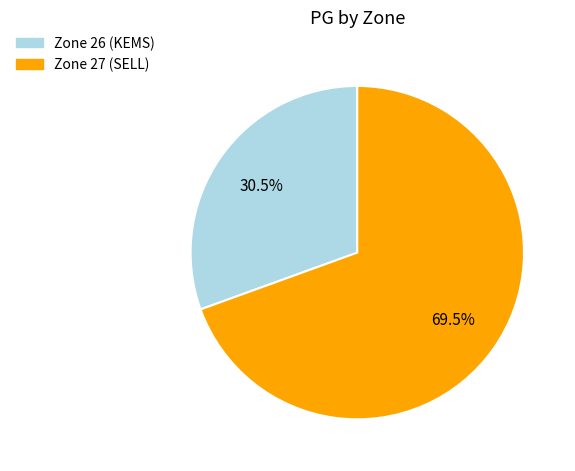

Is there a majority slice in this chart?

Yes